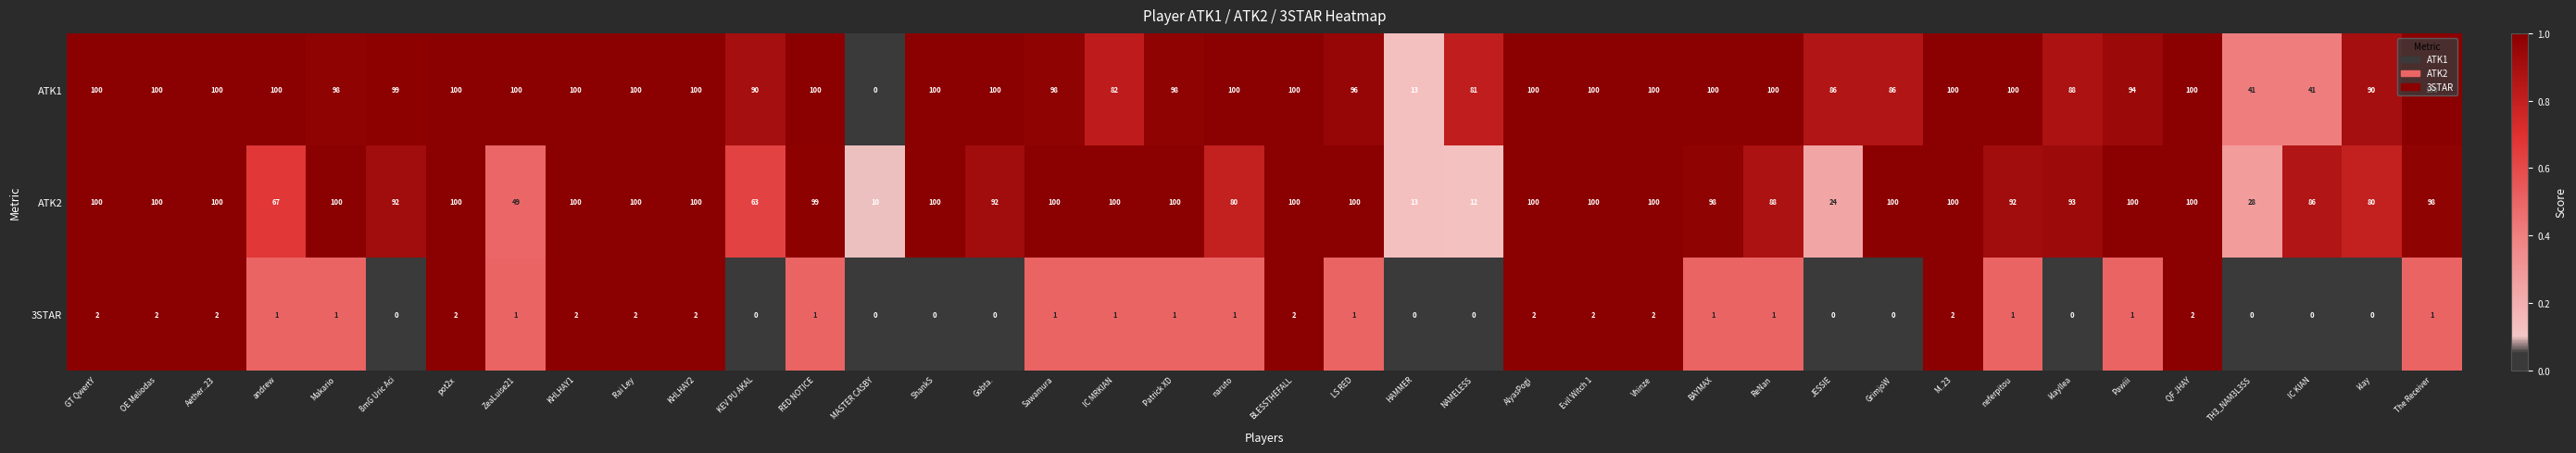

The ATK2 series shows 100 at AlyasPogi. True or false?

True